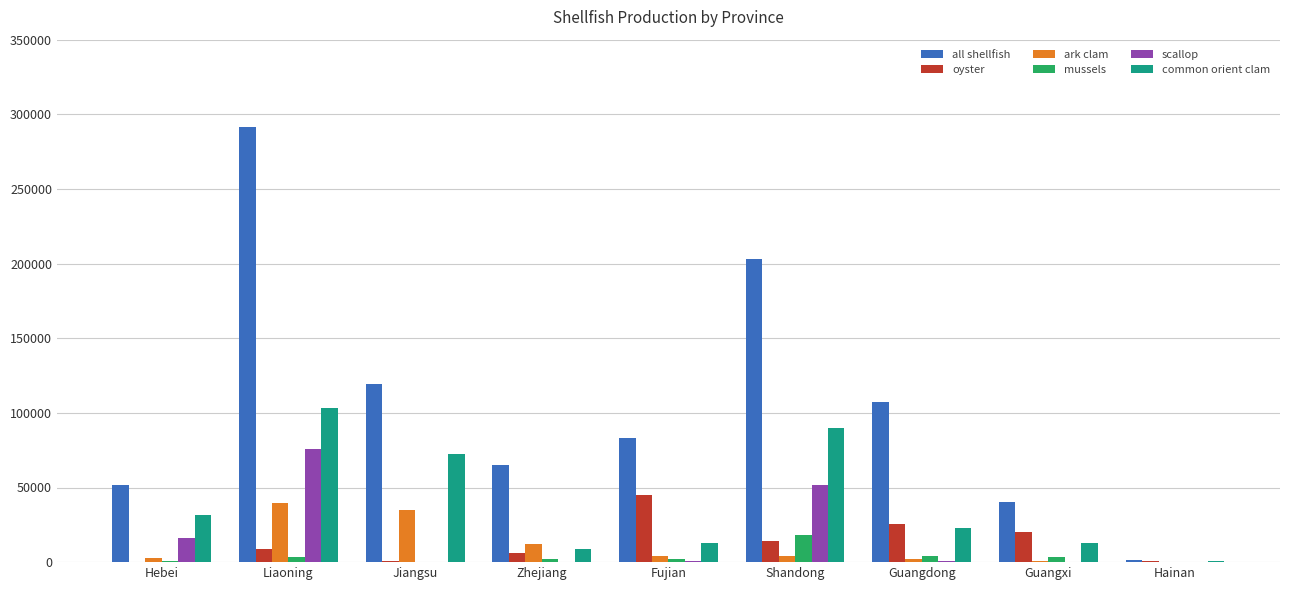

Which series changed the most between Fujian and Hainan?

all shellfish